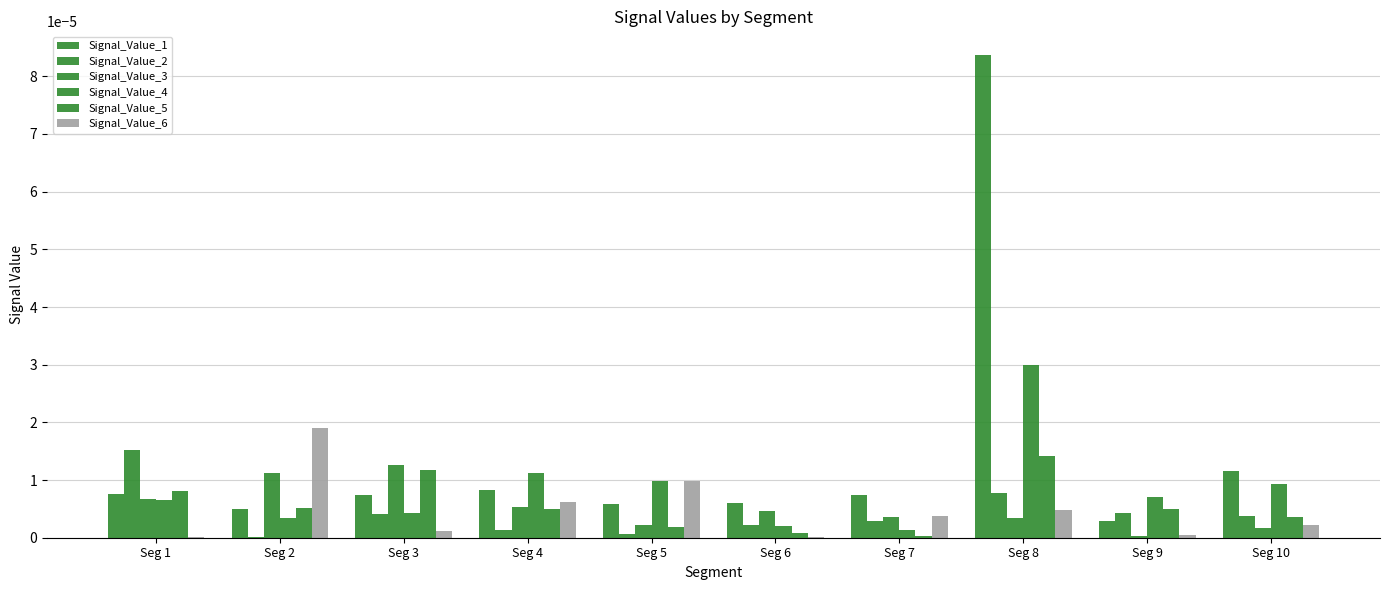

At which label is Signal_Value_4 closest to 0?

Seg 7